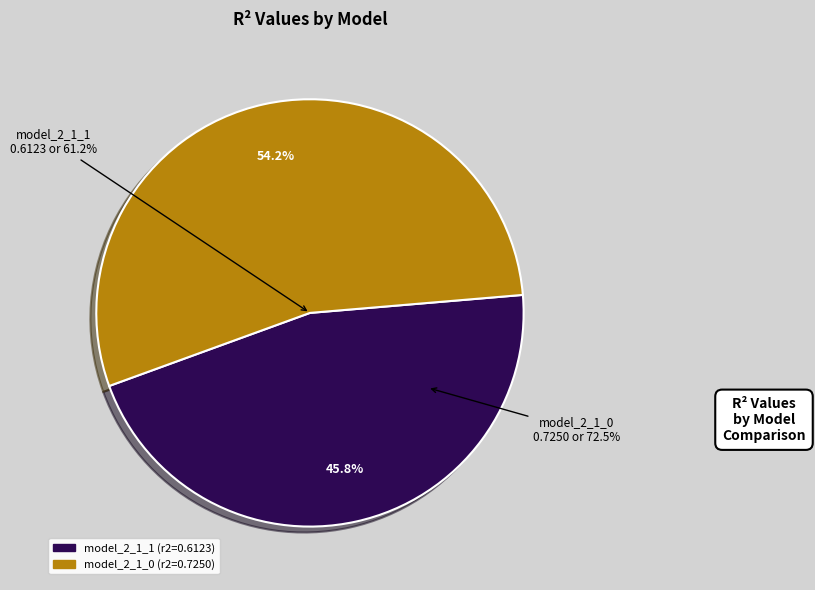

Is it true that model_2_1_0 is 54% of the pie?

True